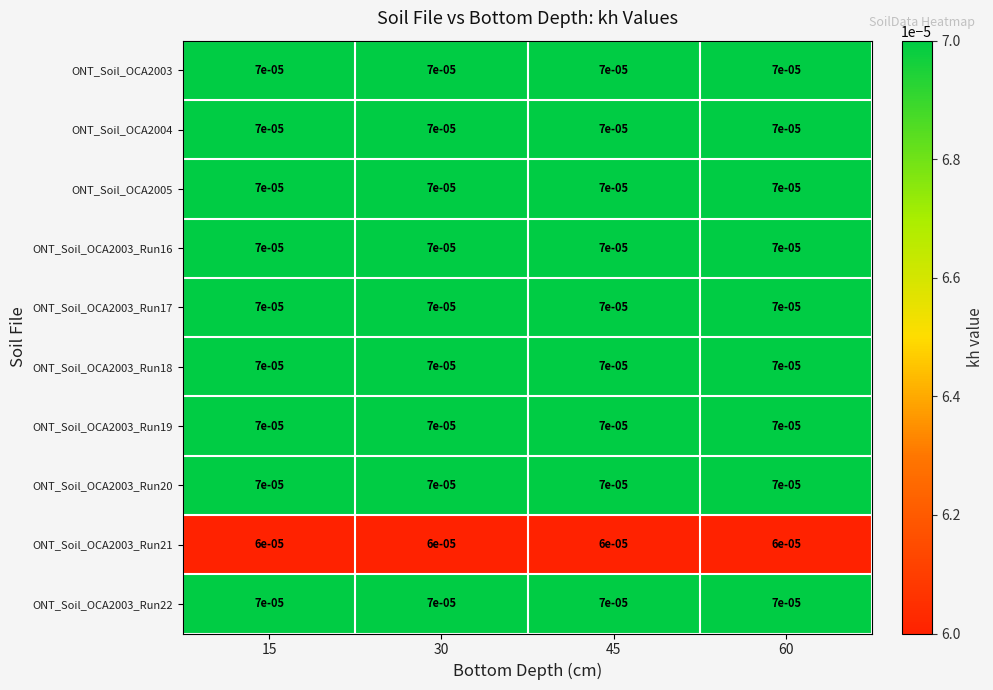

Is the value of ONT_Soil_OCA2003_Run21 at 60 greater than the value of ONT_Soil_OCA2003_Run22 at 60?

No